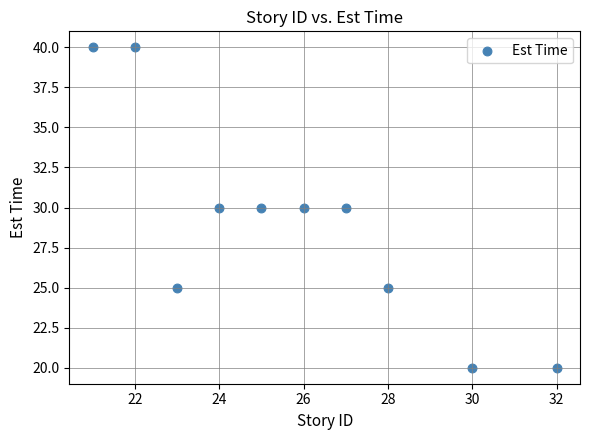

What is the range of X values (max minus min)?

11